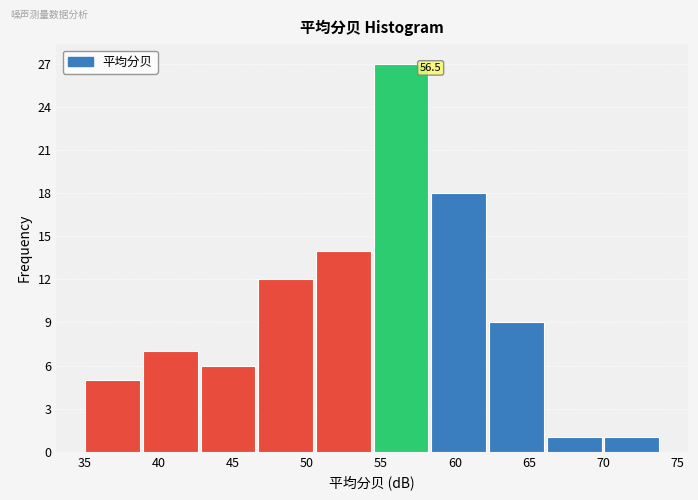

Over which range of the x-axis is the bar tallest?

54.5 to 58.4